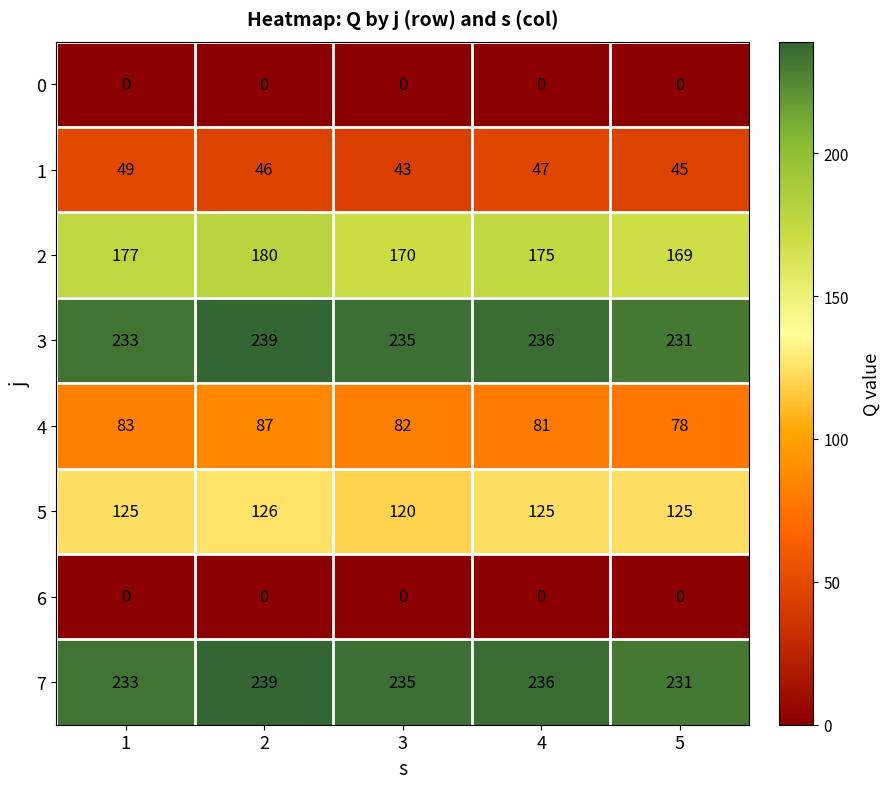

At which label is 3 closest to 235?

3